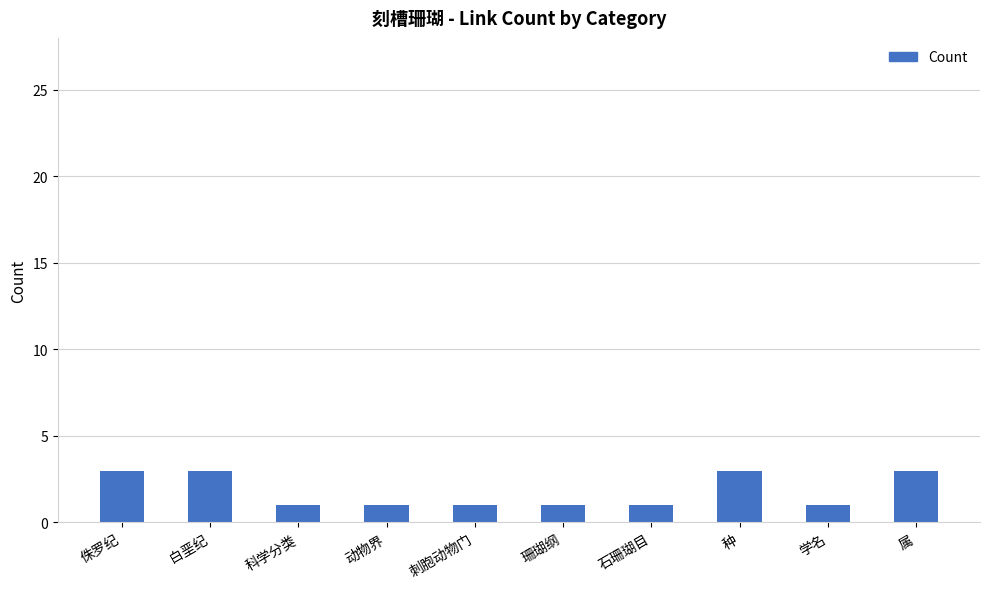

The value at 学名 is 1. True or false?

True